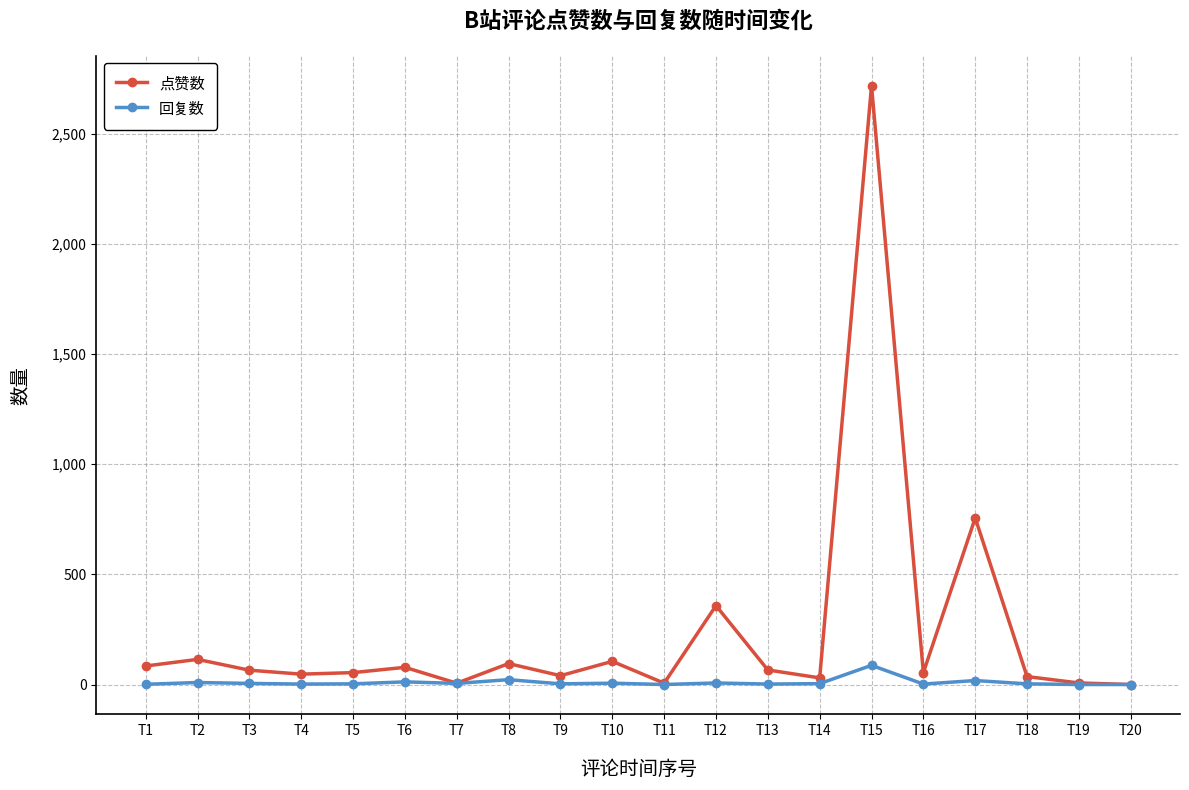

Rank the series at T16 from lowest to highest value.

回复数, 点赞数